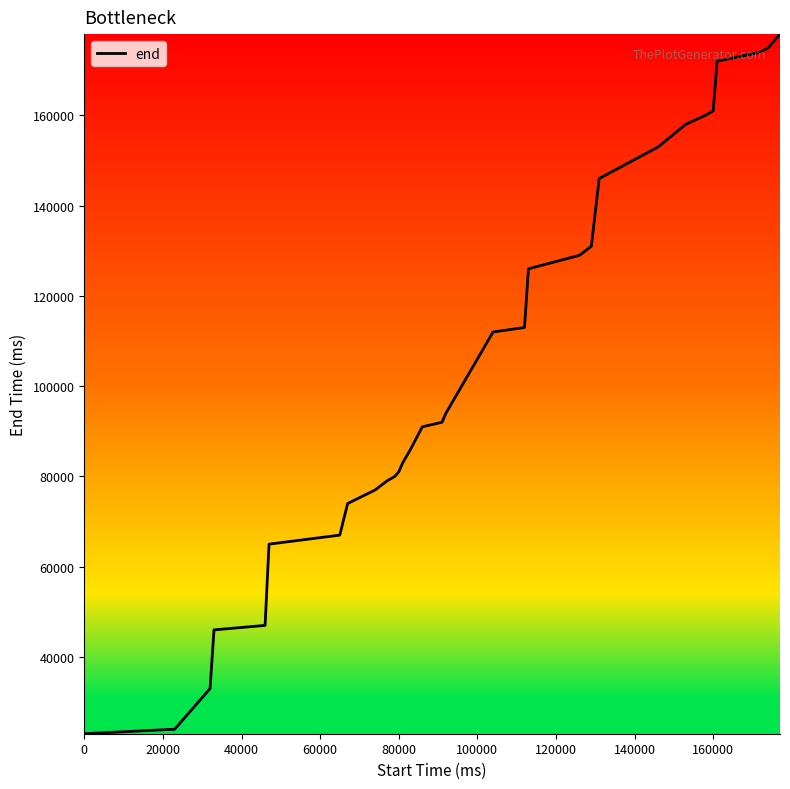

Reading right to left, list all the values displayed in this chart.

178000	177000	176000	175000	174000	172000	161000	160000	158000	153000	146000	131000	129000	126000	113000	112000	94000	92000	91000	86000	83000	81000	80000	79000	77000	74000	67000	65000	47000	46000	33000	32000	31000	30000	29000	27000	26000	25000	24000	23000